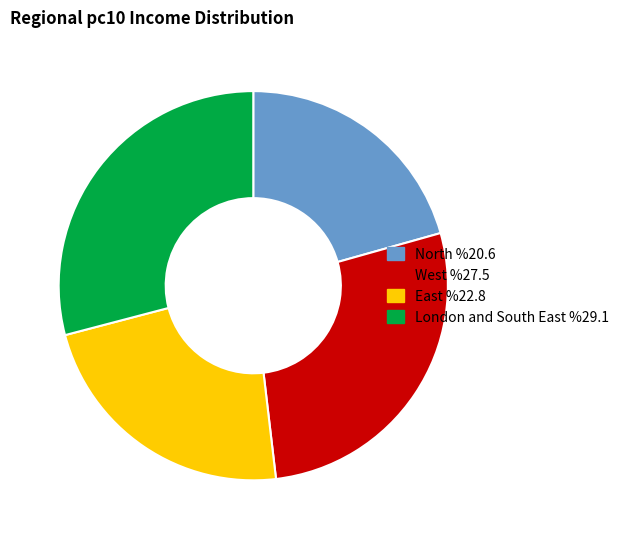

Does West represent more than half of the total?

No